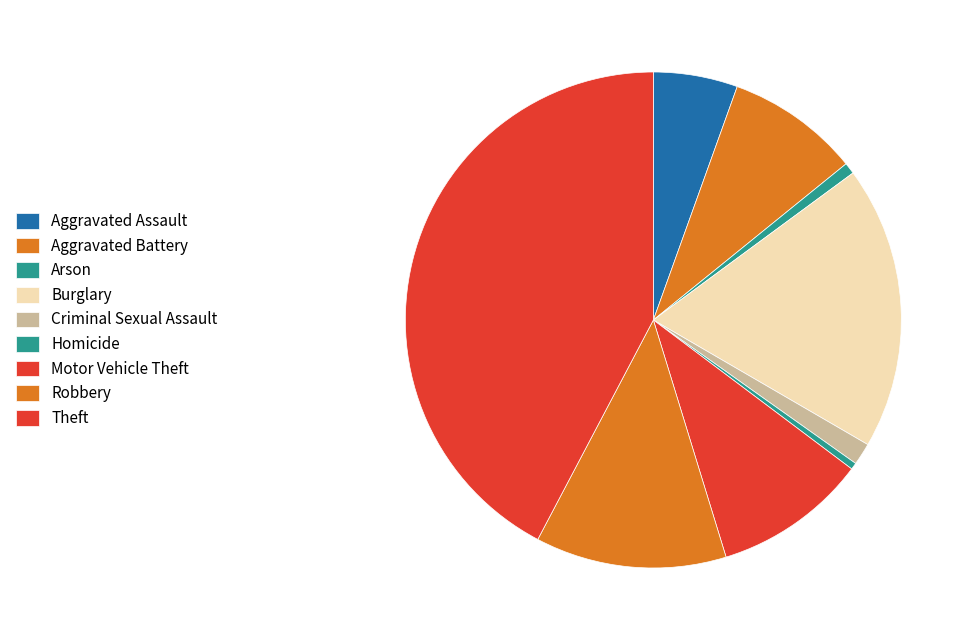

Count the number of slices in the pie.

9